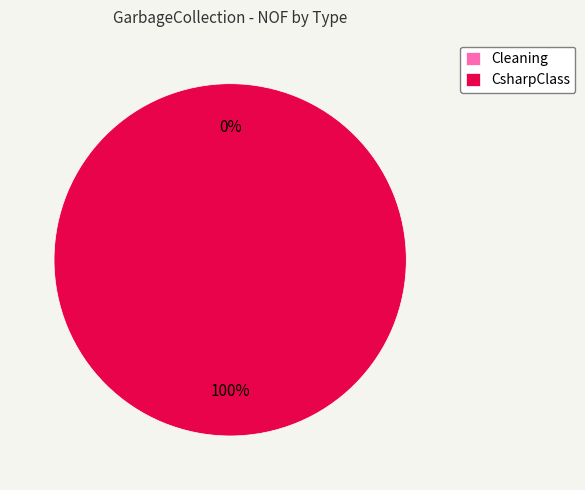

Between CsharpClass and Cleaning, which is larger?

CsharpClass